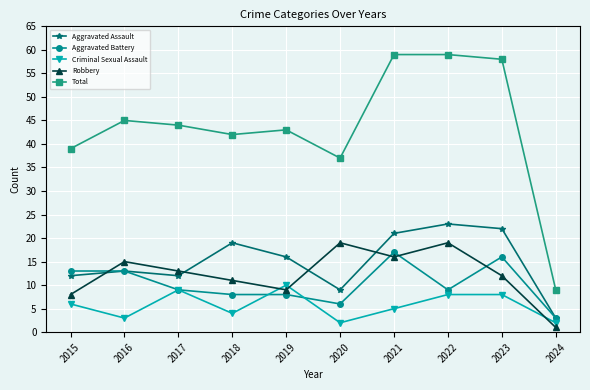

What is the value of the Robbery point at the 2nd from the left?

15